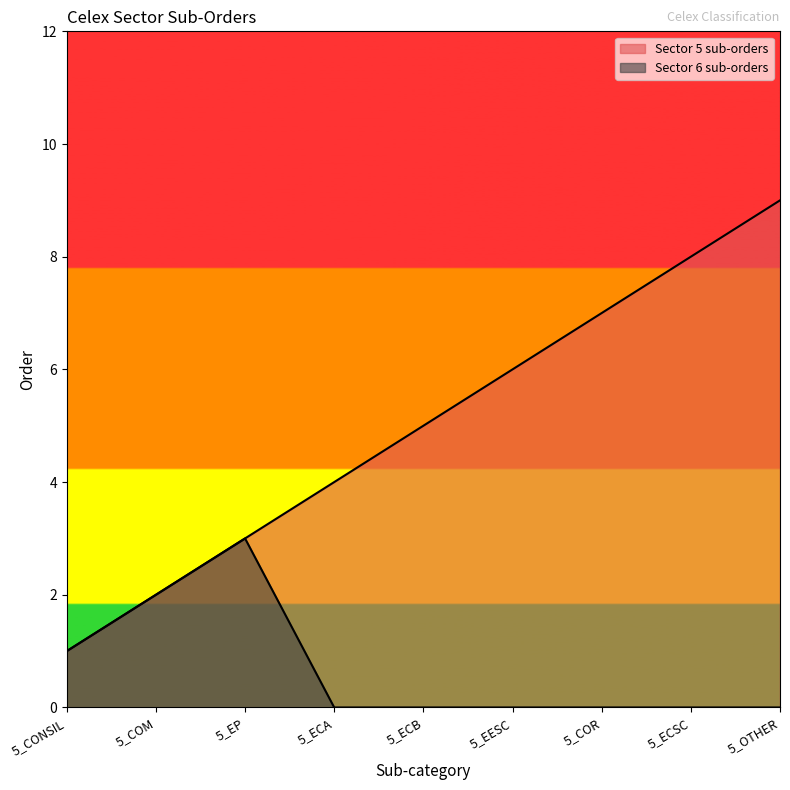

True or false: Sector 6 sub-orders and Sector 5 sub-orders intersect in this chart.

False